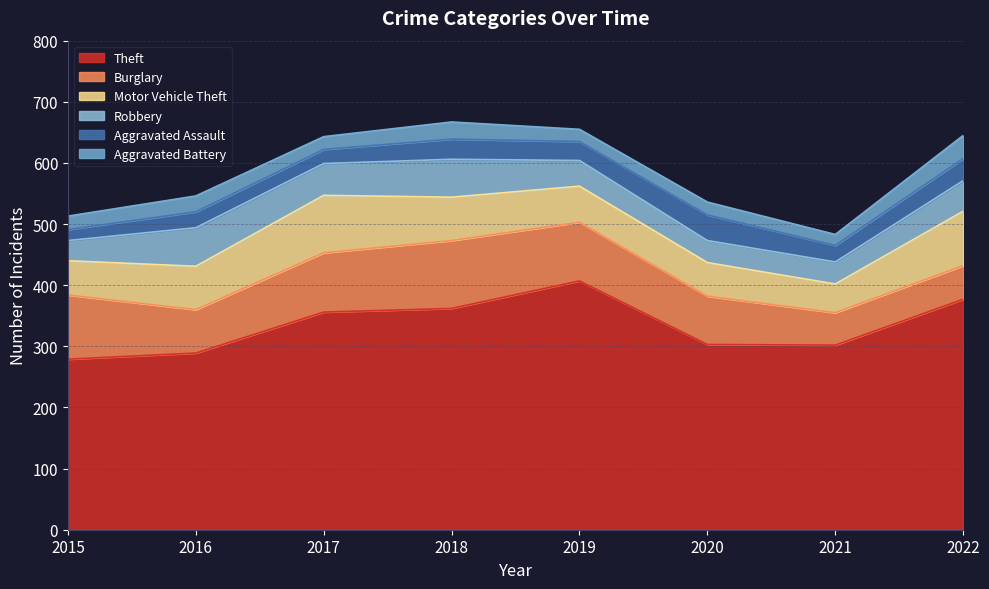

At how many categories does at least one series exceed 55?

8